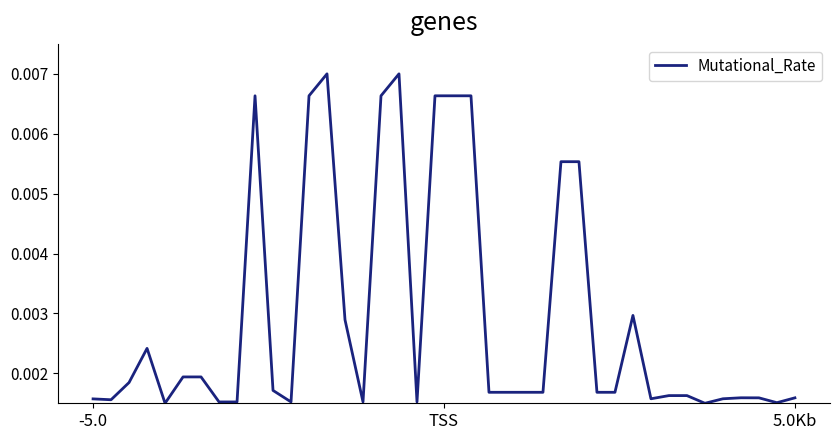

Does the chart display data point markers on the line(s)?

No